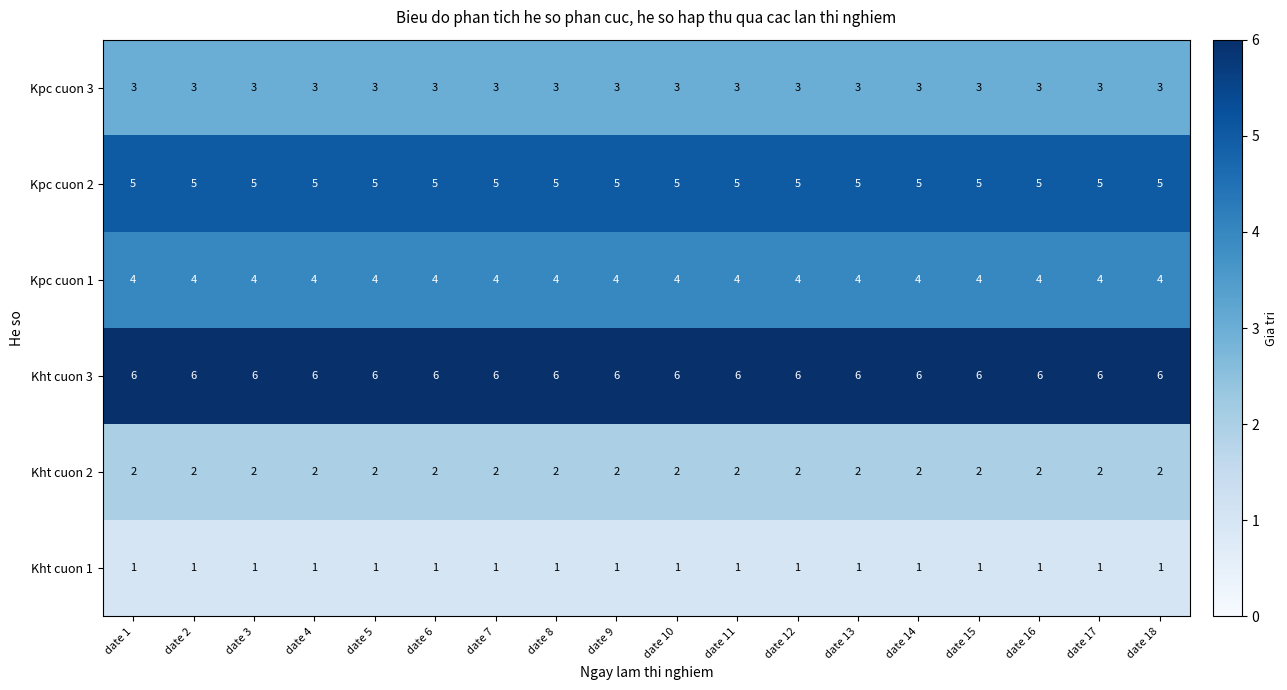

What is the total value across all series at date 6?

21